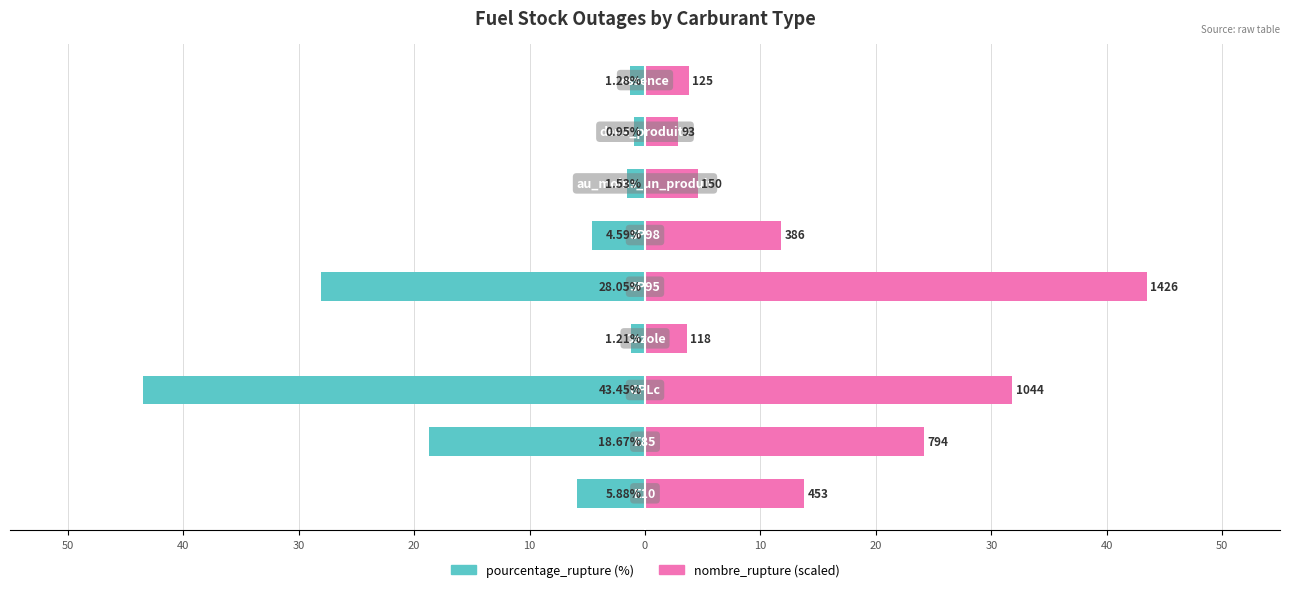

How many bars are there in each group?

2